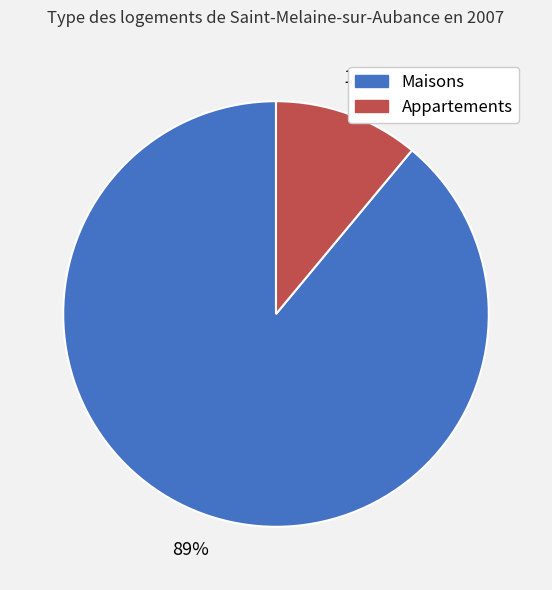

How many slices are in this pie chart?

2